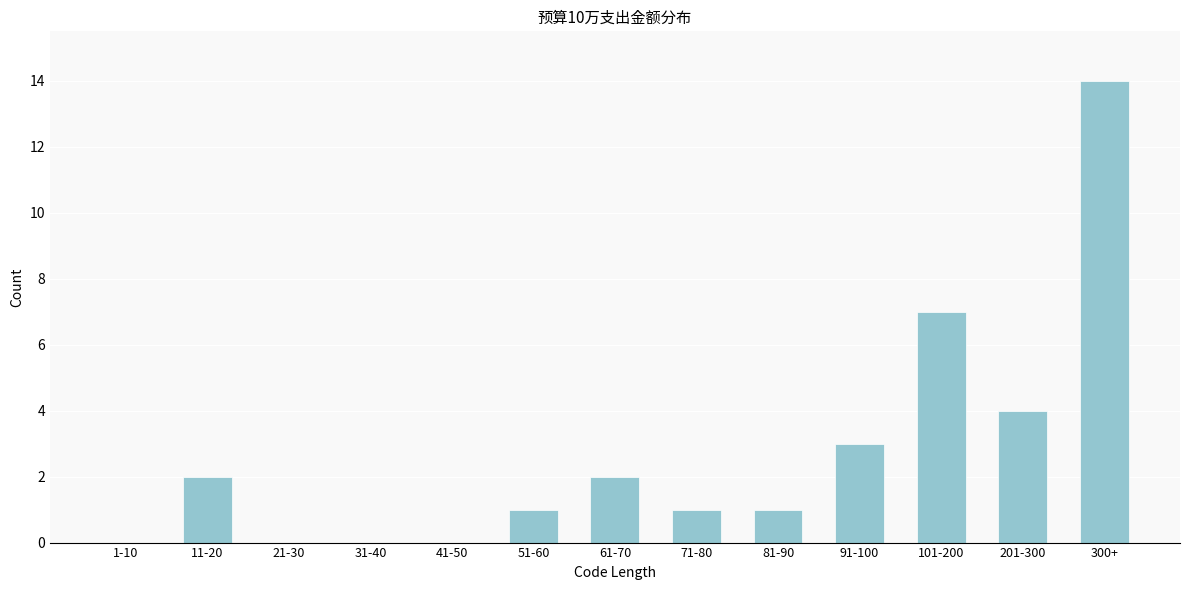

Reading right to left, extract all data points from this chart.

300+=14	201-300=4	101-200=7	91-100=3	81-90=1	71-80=1	61-70=2	51-60=1	41-50=0	31-40=0	21-30=0	11-20=2	1-10=0